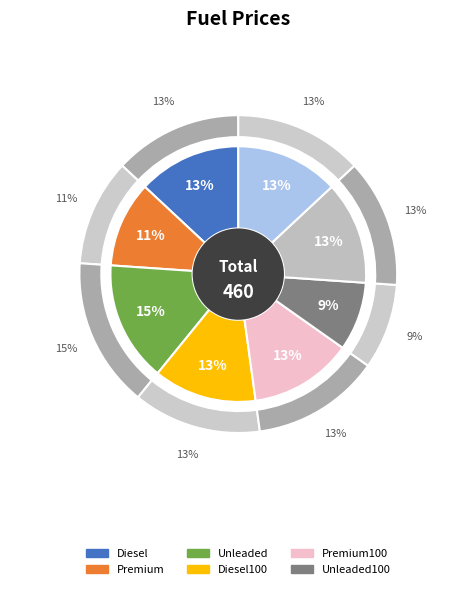

What is the ratio of the value at Premium to the value at Diesel100_2?

0.8